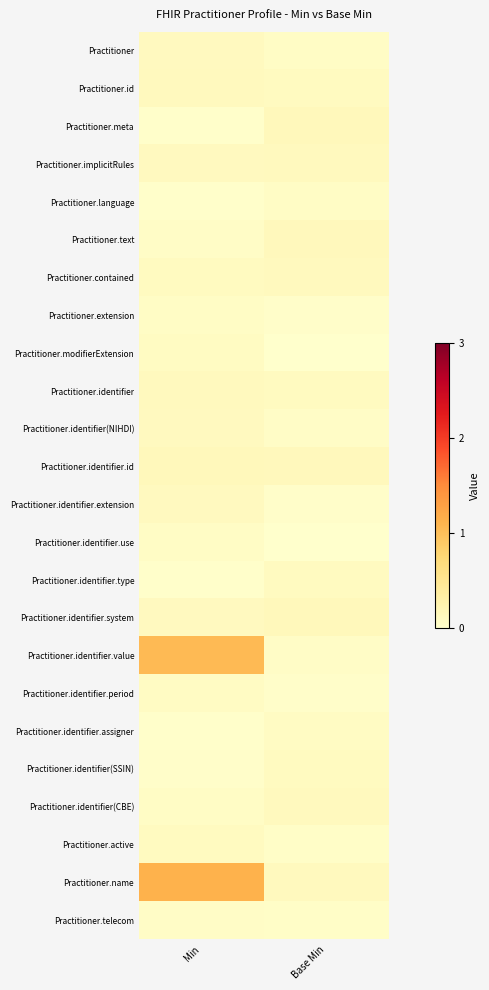

Between Min and Base Min, which series saw the biggest shift?

Practitioner.name